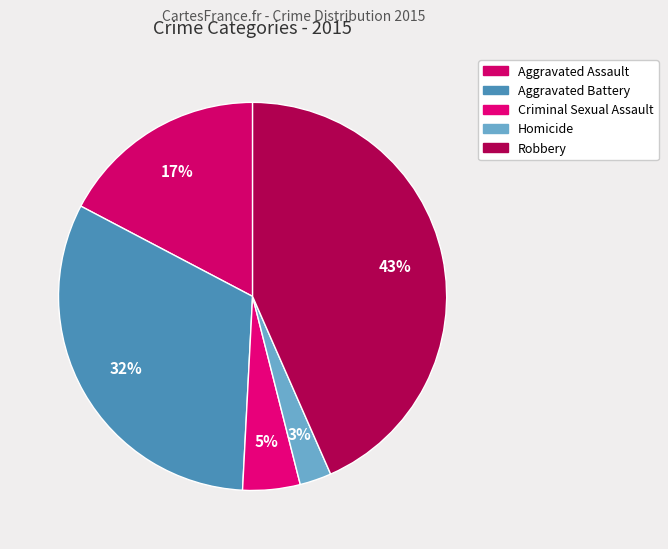

To the nearest percent, what is the average slice percentage?

20%